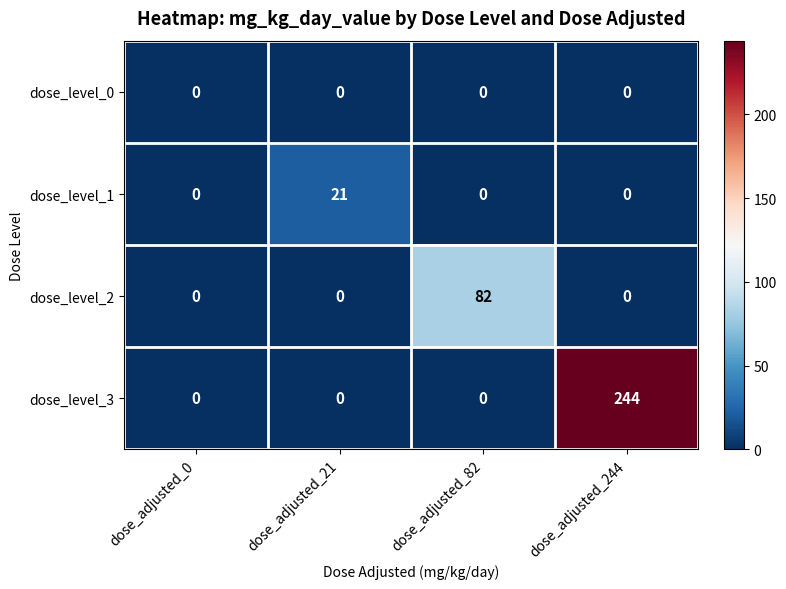

Which series has the largest total across all categories?

dose_level_3